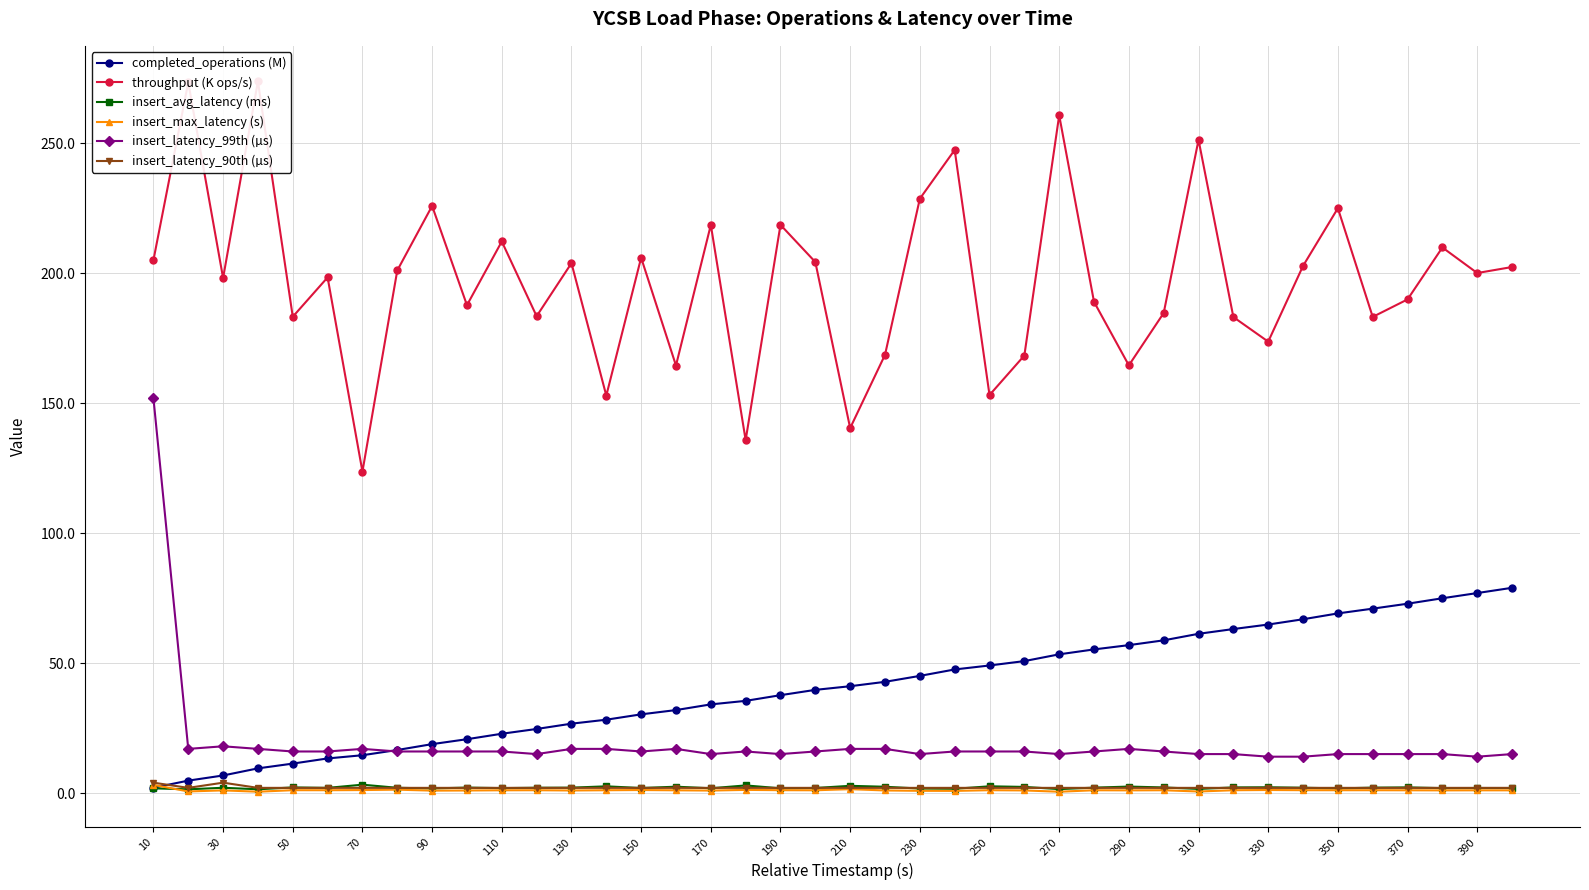

How many lines are shown in the chart?

6